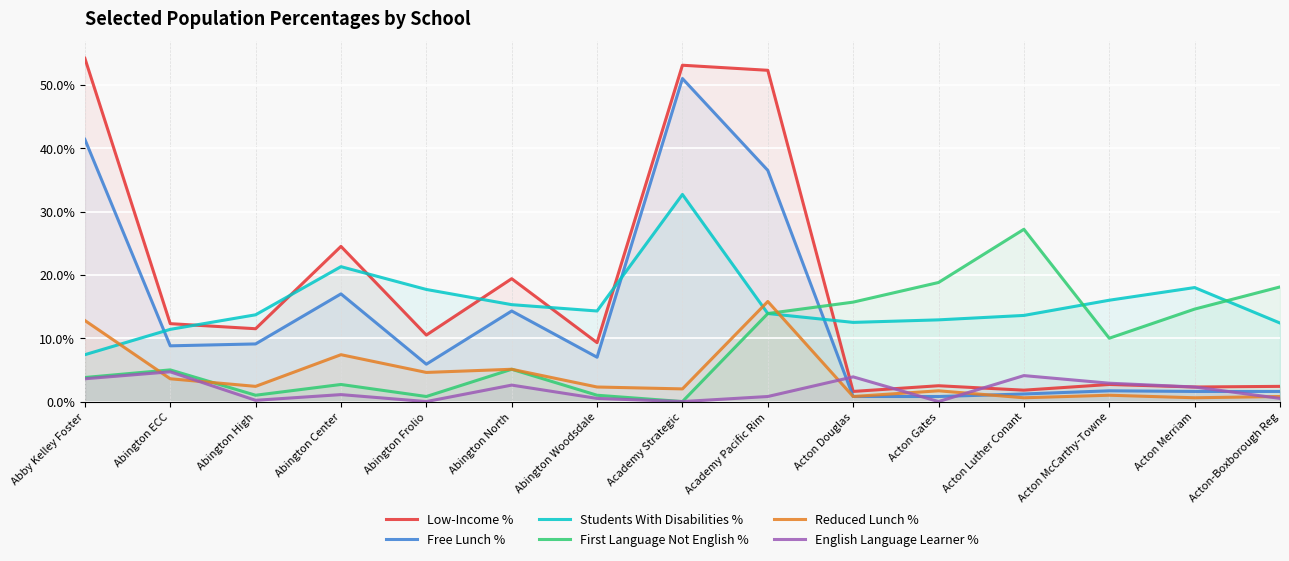

What position from the right is Acton Douglas?

6